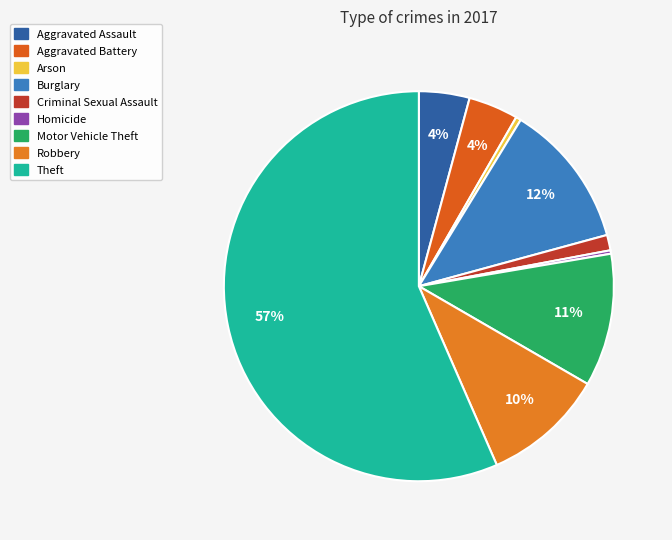

Which slice is the largest?

Theft